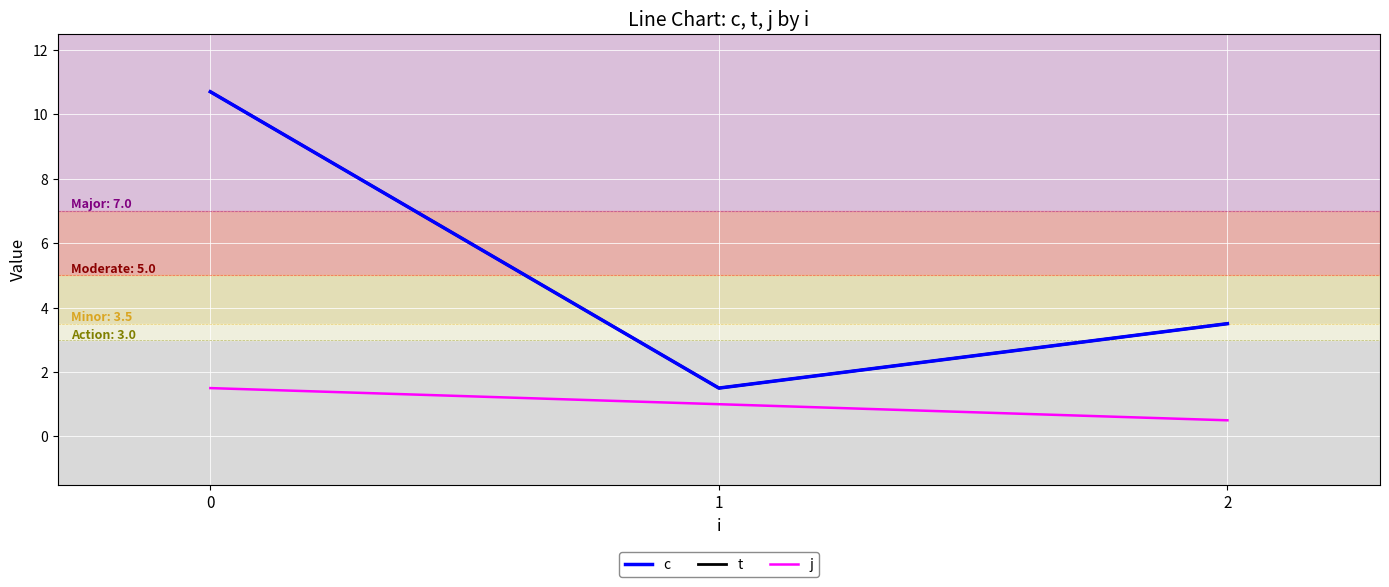

Between 0 and 1, which series saw the biggest shift?

c